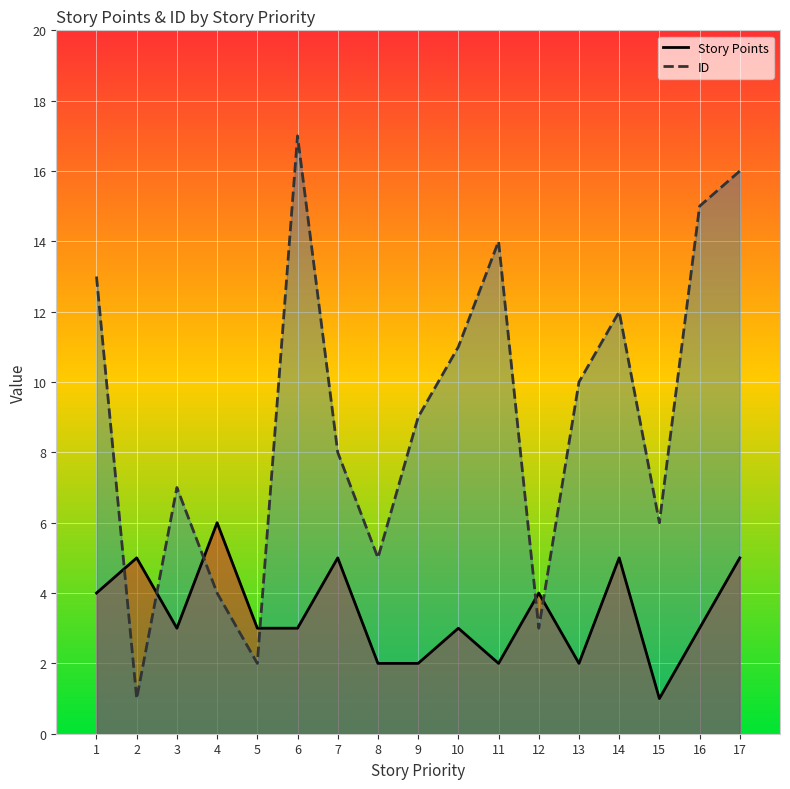

What value does the ID series have at 12?

3